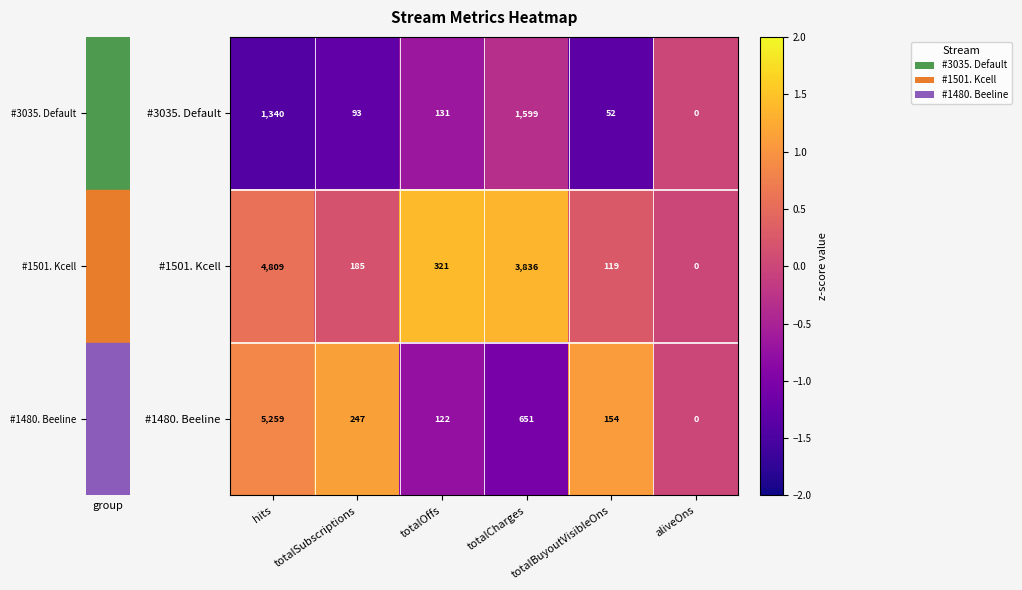

The value of #1480. Beeline at totalOffs is 122. True or false?

True